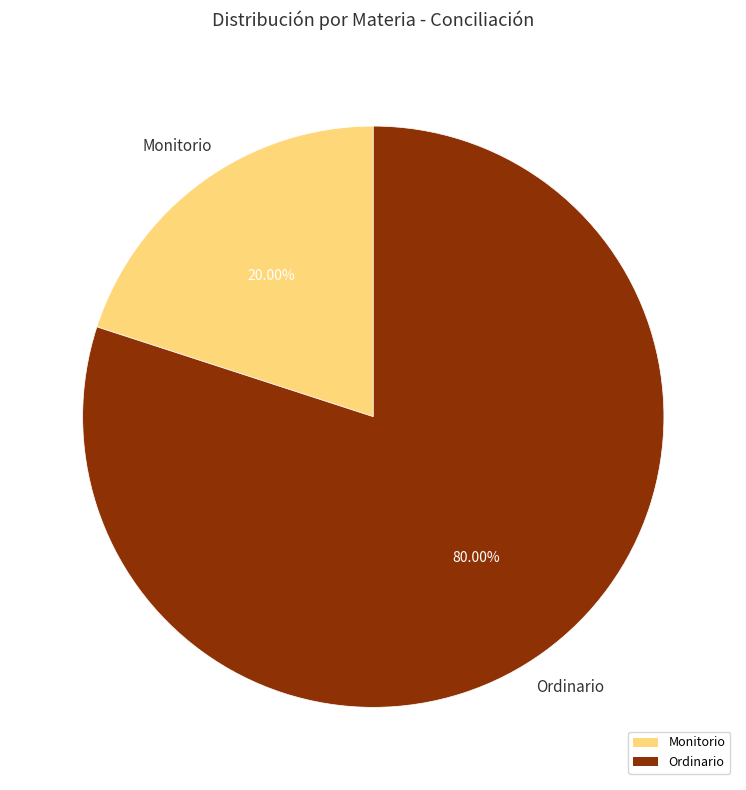

Which category has the smallest portion of the pie?

Monitorio